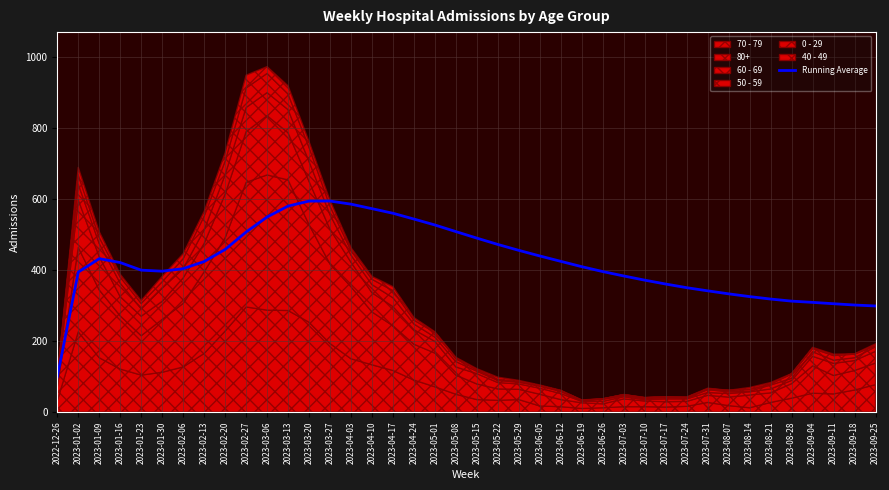

How many points are lower than both their immediate neighbors (excluding endpoints)?

1